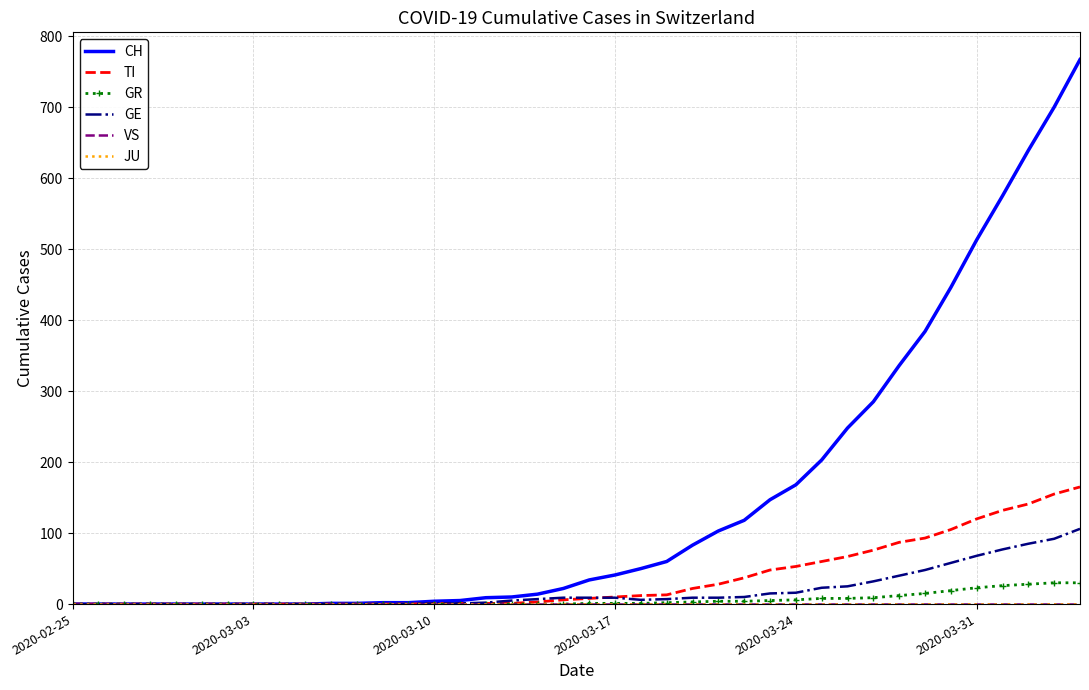

Which series has the largest total across all categories?

CH